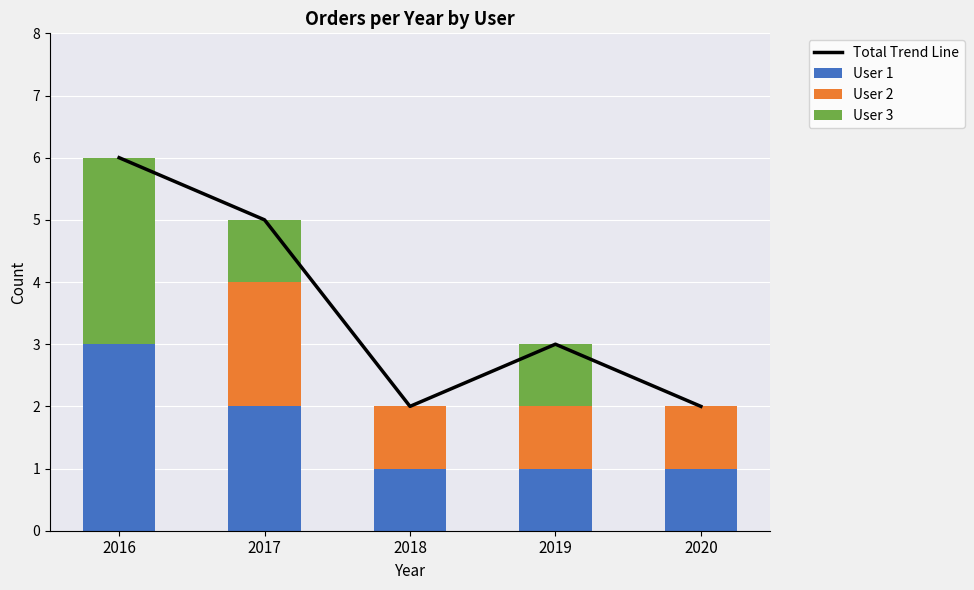

The User 3 series shows 2 at 2018. True or false?

False